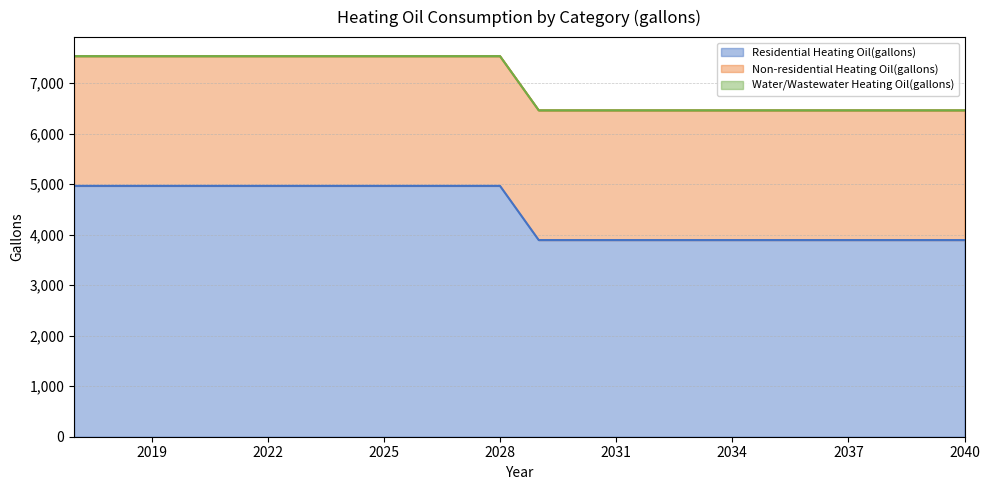

Which series changed the most between 2022 and 2033?

Residential Heating Oil(gallons)